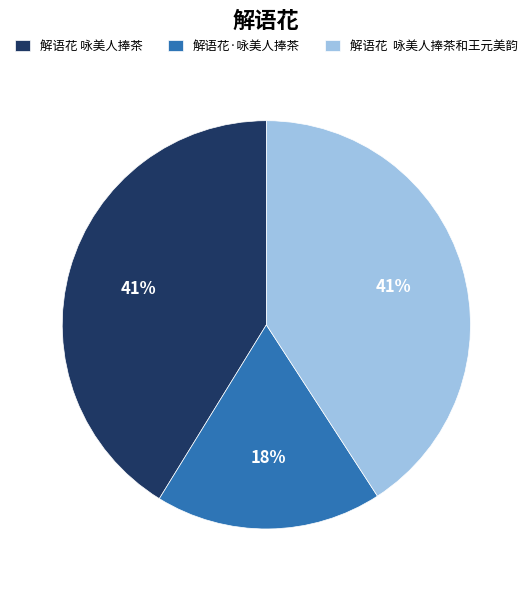

Do 解语花 咏美人捧茶 and 解语花 咏美人捧茶和王元美韵 together represent more than half of the pie?

Yes